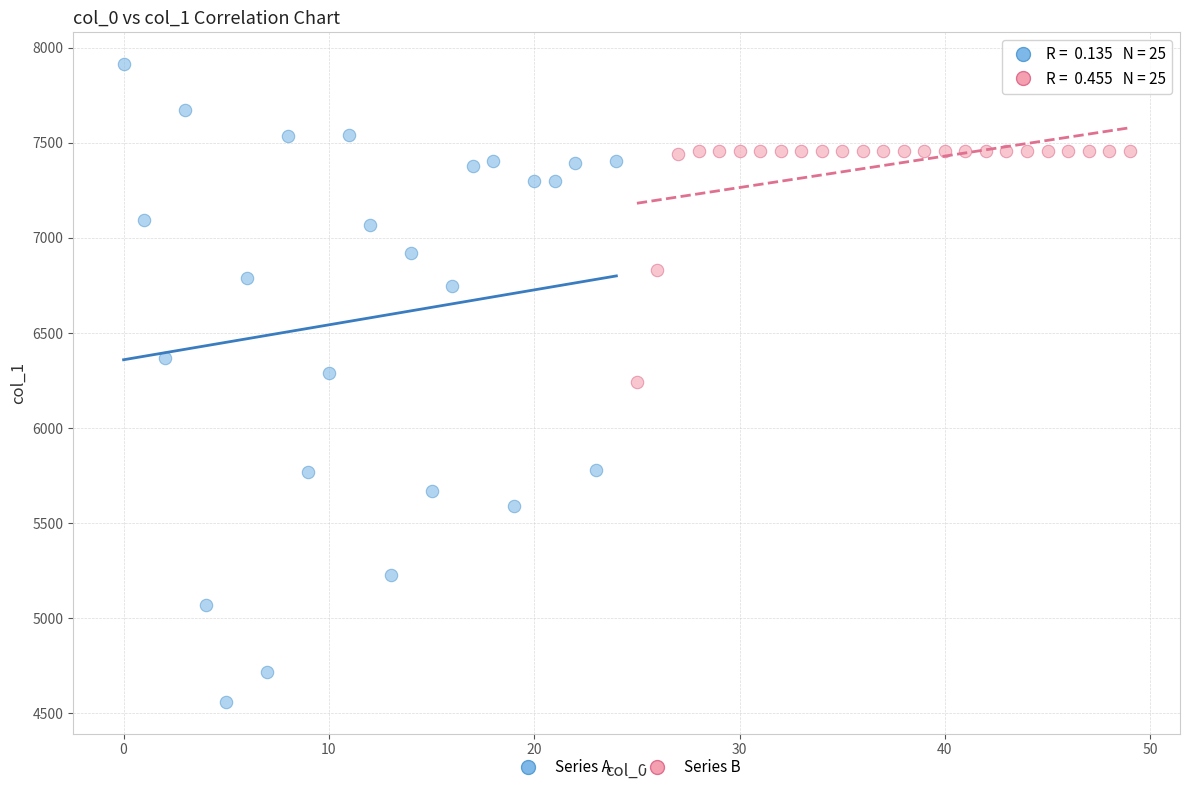

Which series contains the lowest Y value?

Series A